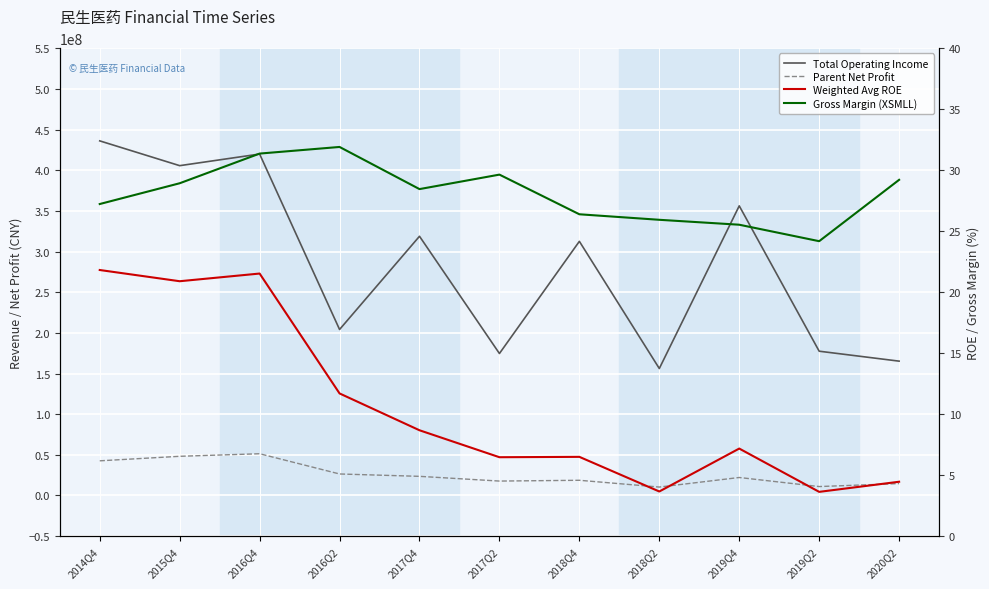

Does the chart display data point markers on the line(s)?

No